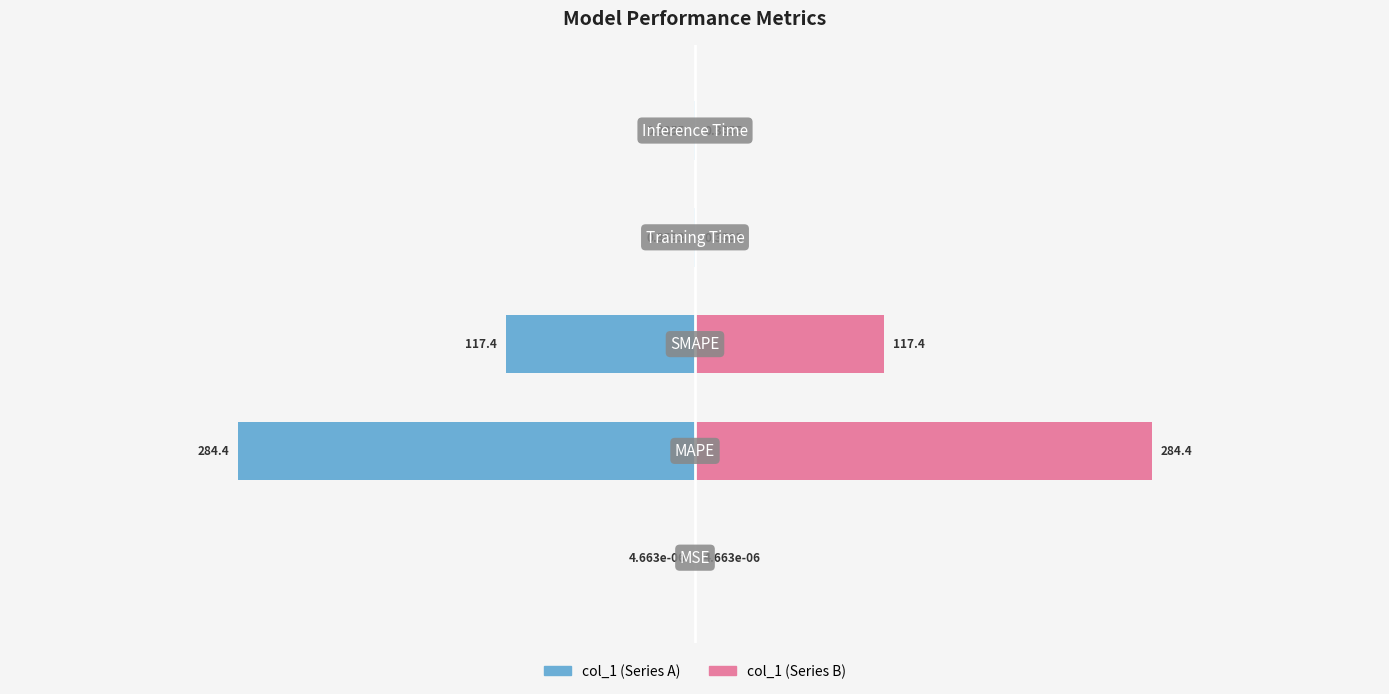

Which series has the largest total across all categories?

col_1 (right)